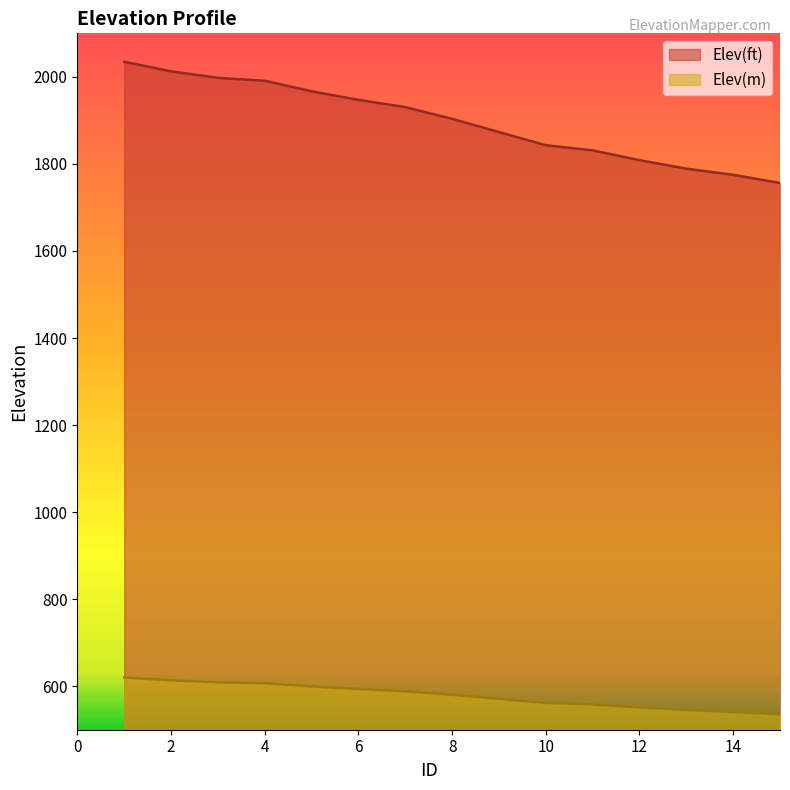

Rank the series by their maximum value, from highest to lowest.

Elev(ft), Elev(m)